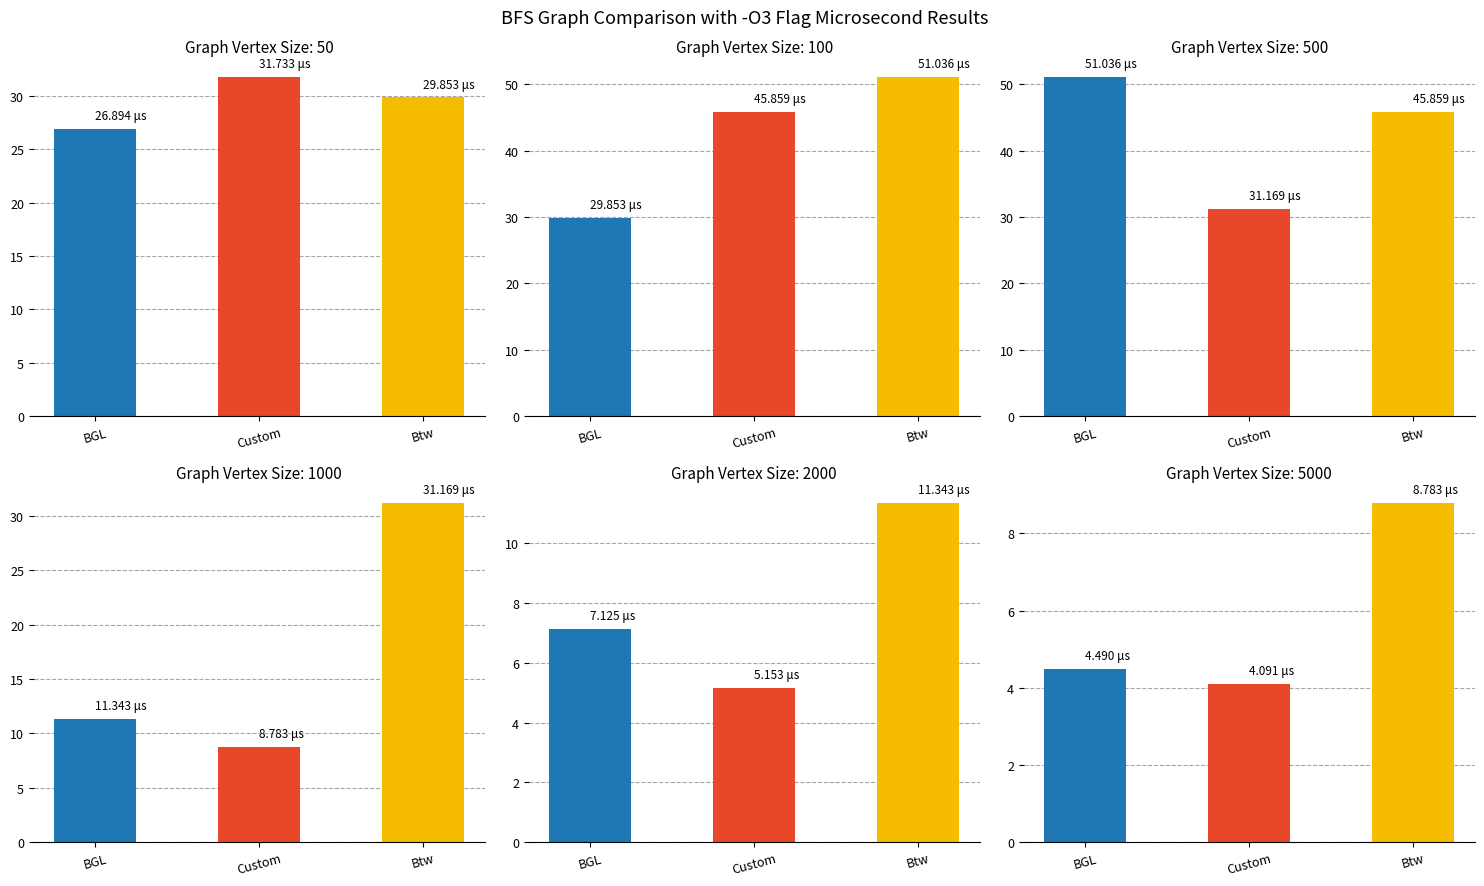

What is the spread (max minus min) of values at 4?

47.0